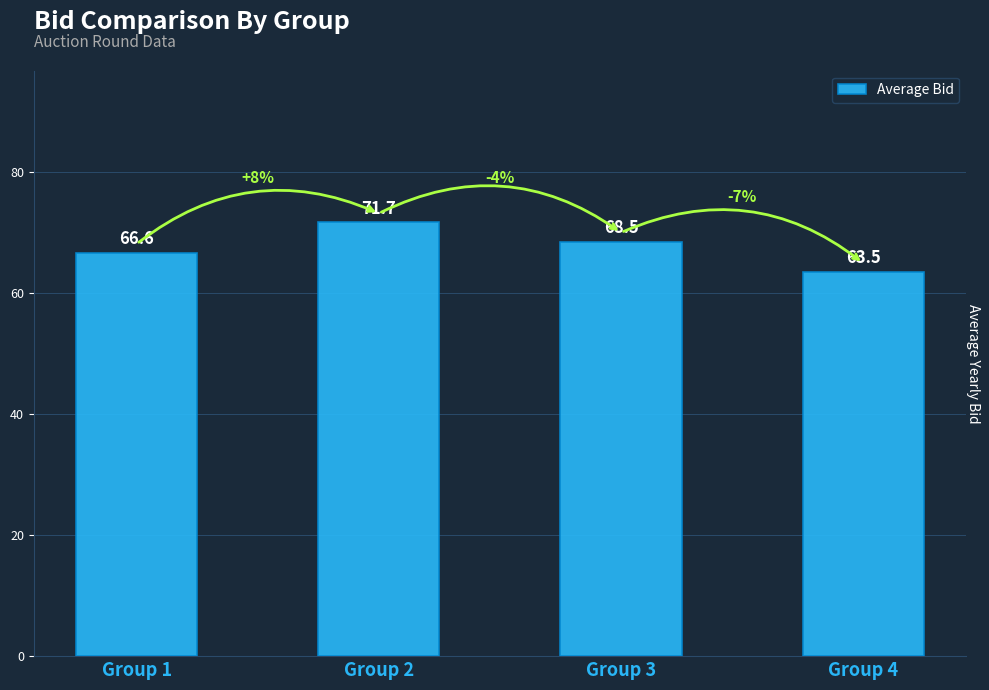

Reading right to left, list all the values displayed in this chart.

63.5	68.5	71.7	66.6